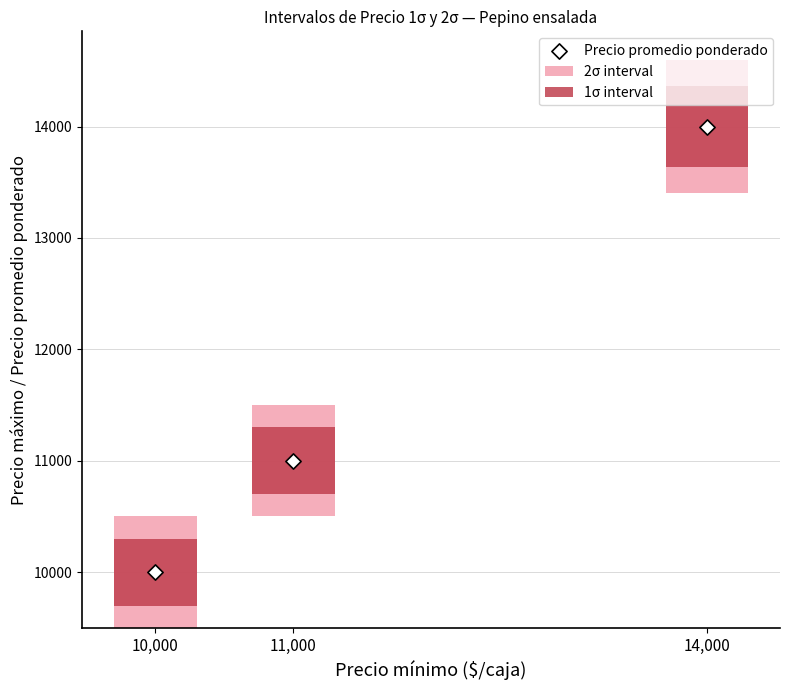

Approximately how many times larger is the value at 10,000 compared to 11,000?

0.9